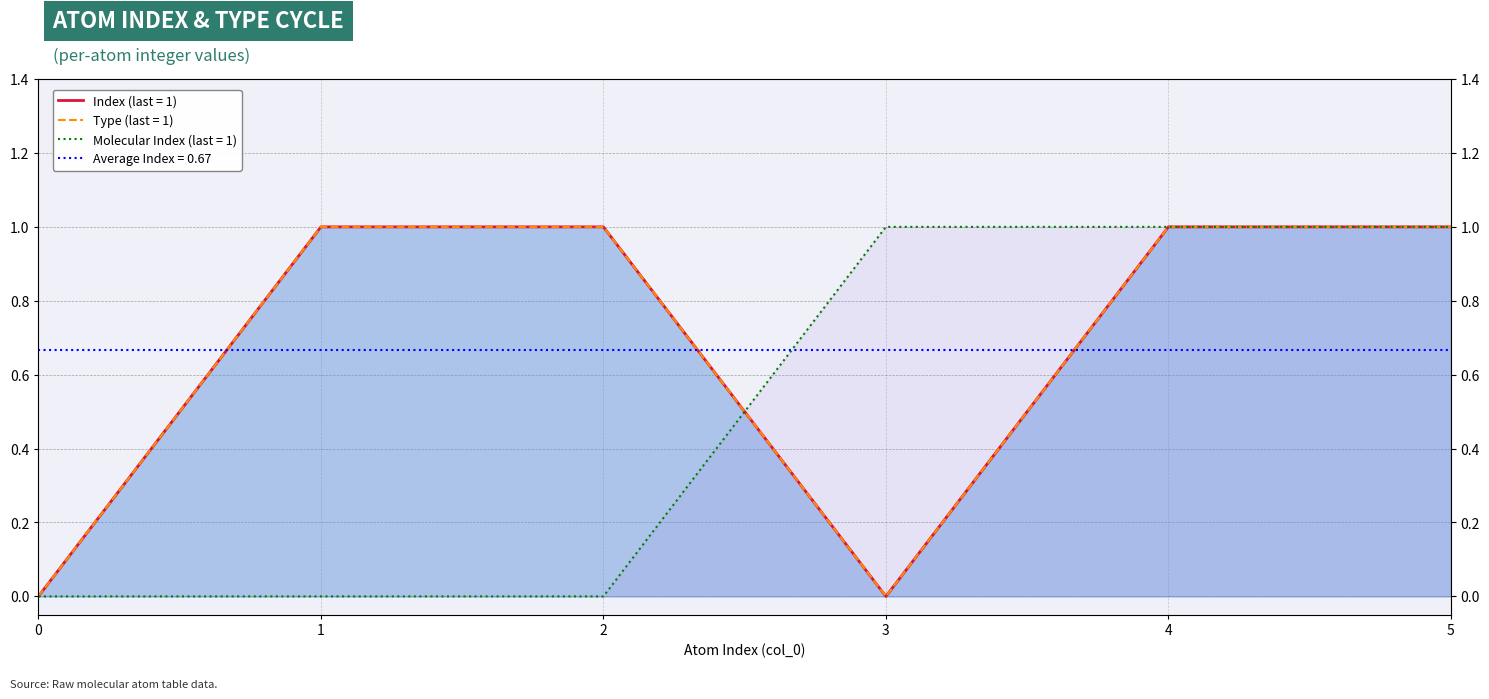

True or false: Index and Molecular Index intersect in this chart.

True